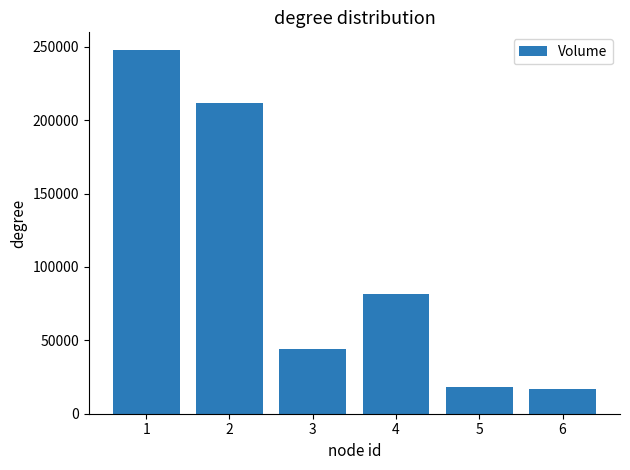

Is it true that the value at 2 is 45380?

False